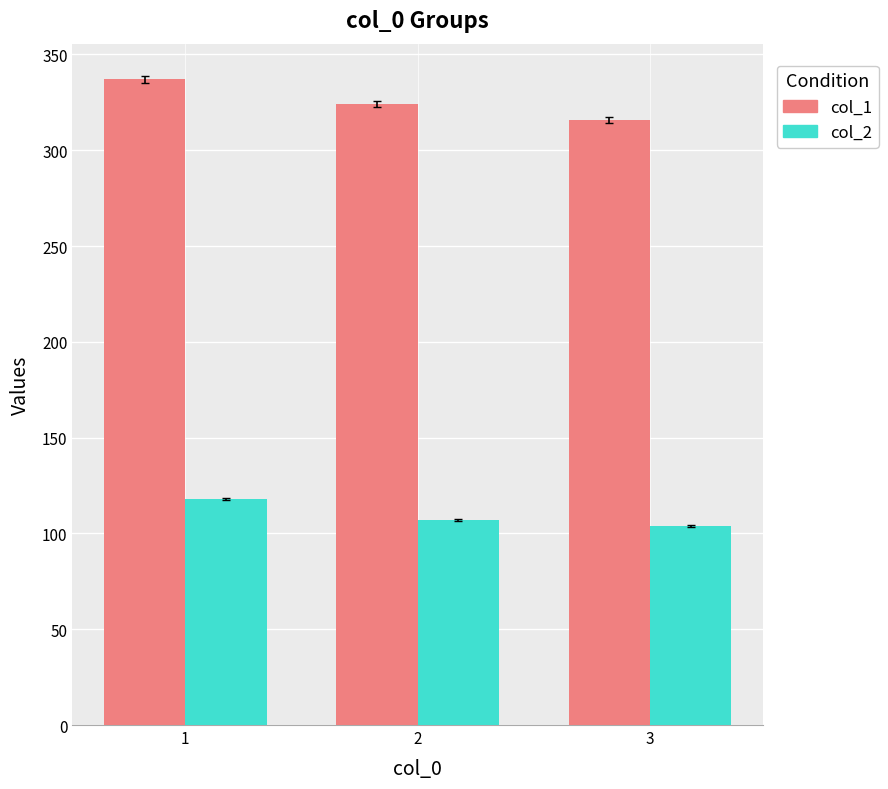

What is the average value of the col_1 series?

326